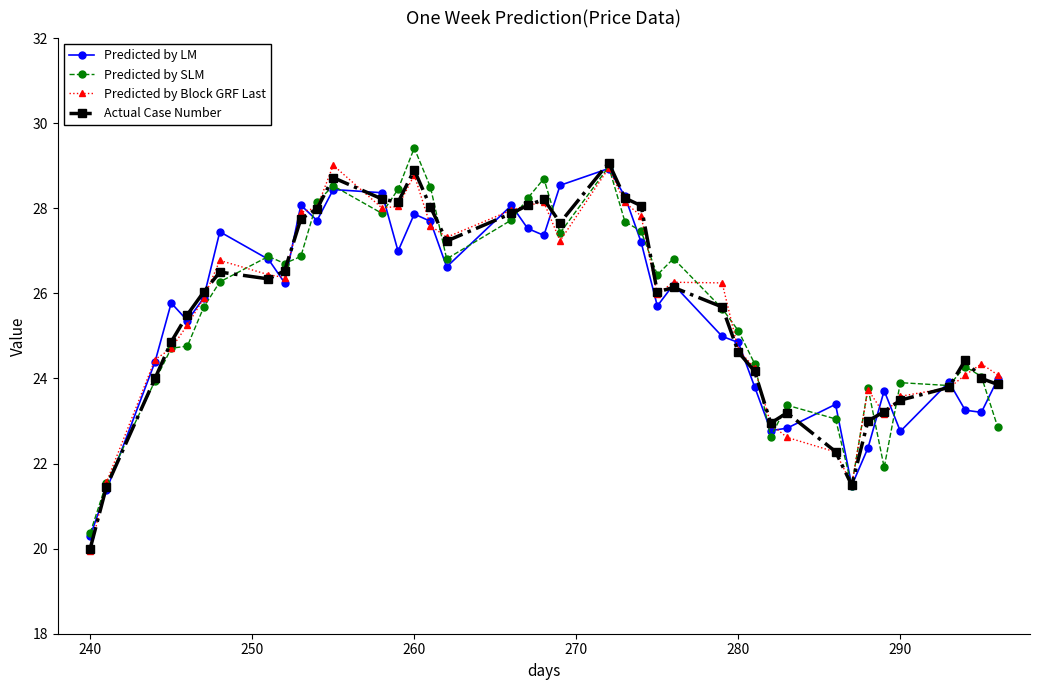

What is the minimum value for Predicted by SLM?

20.4